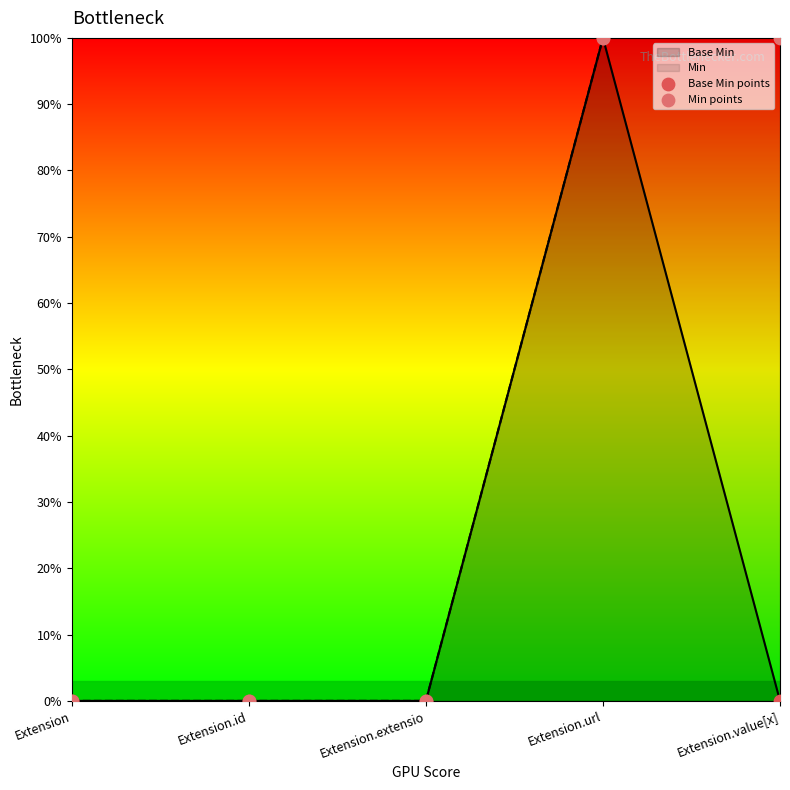

Which series contains the lowest Y value?

Base Min points